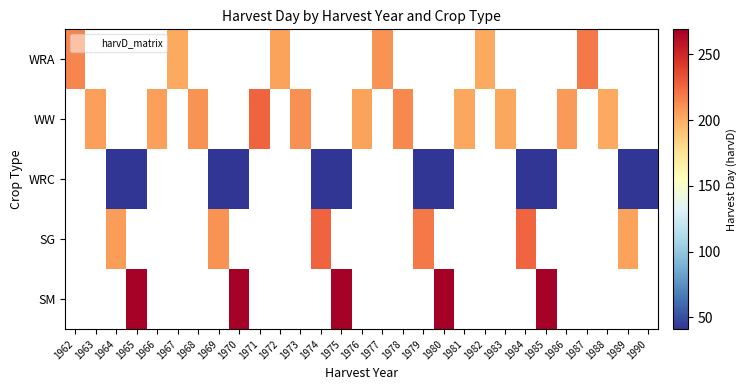

At which category does the chart reach its peak across all series?

1980